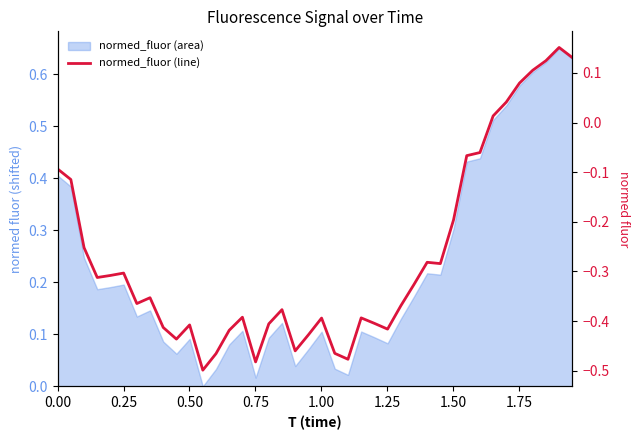

How many points are lower than both their immediate neighbors (excluding endpoints)?

9